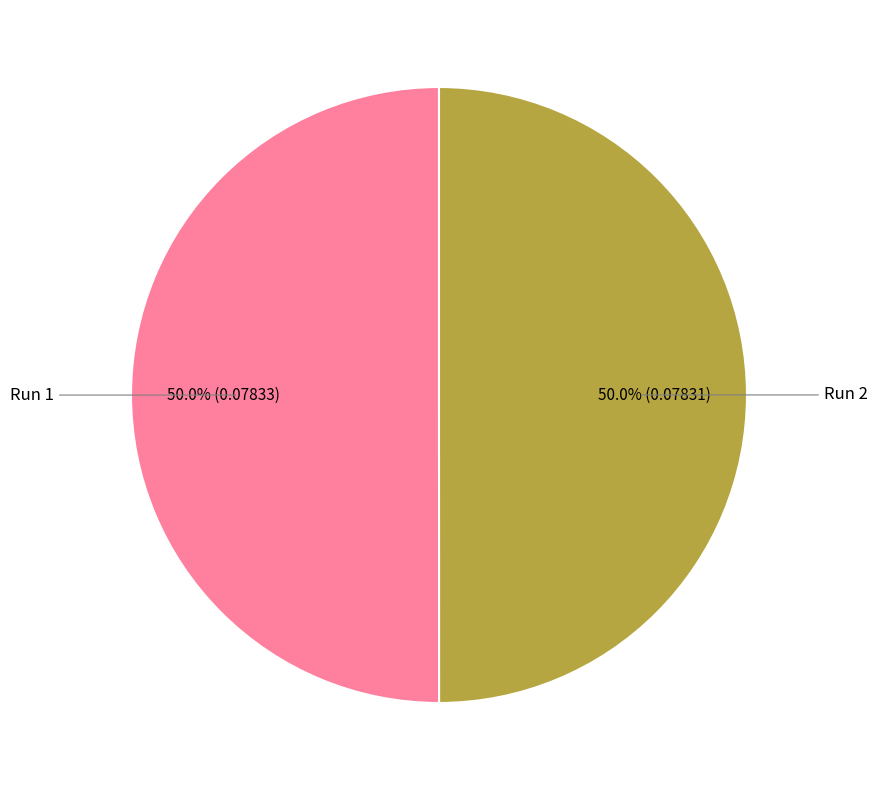

How much of the chart is everything except Run 2?

50.0%